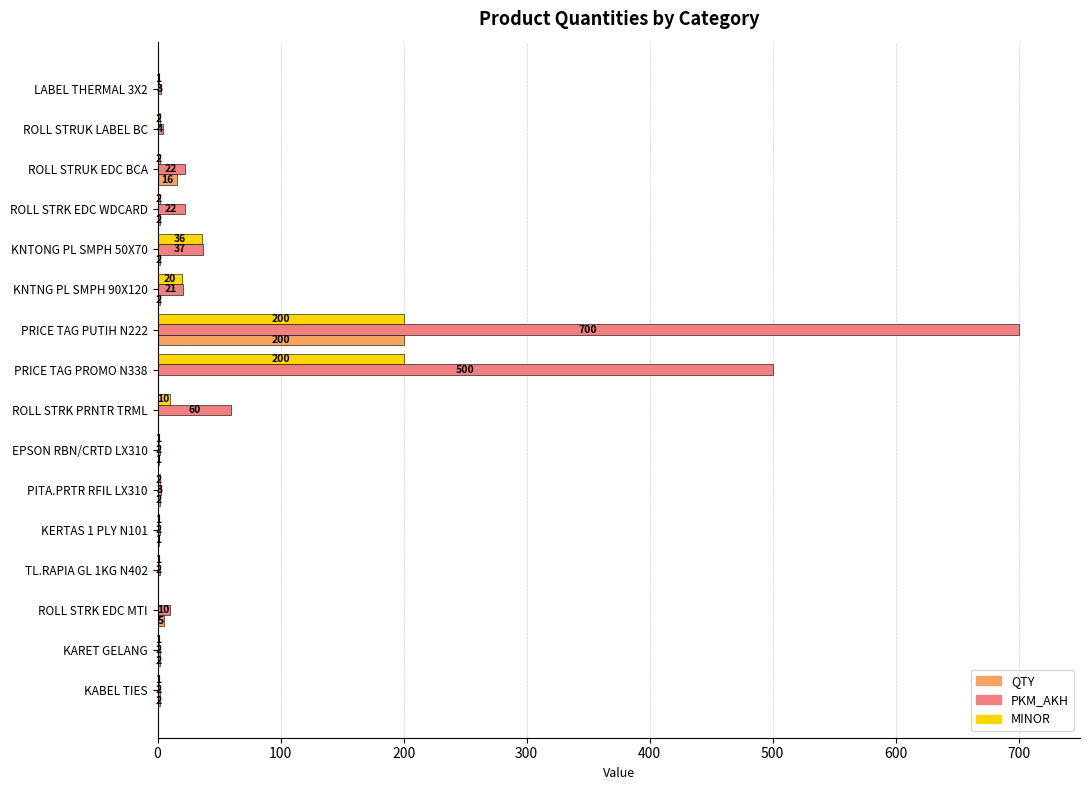

Where is MINOR nearest to the value 100?

KNTONG PL SMPH 50X70